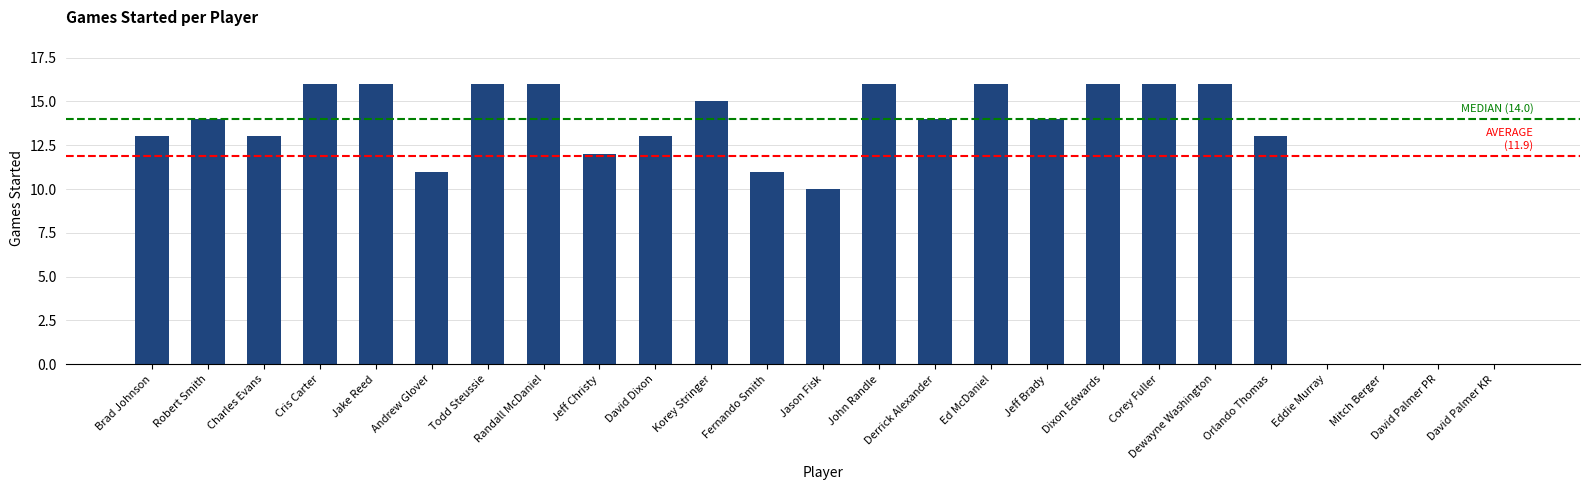

The chart shows a value of 13 at Orlando Thomas. True or false?

True